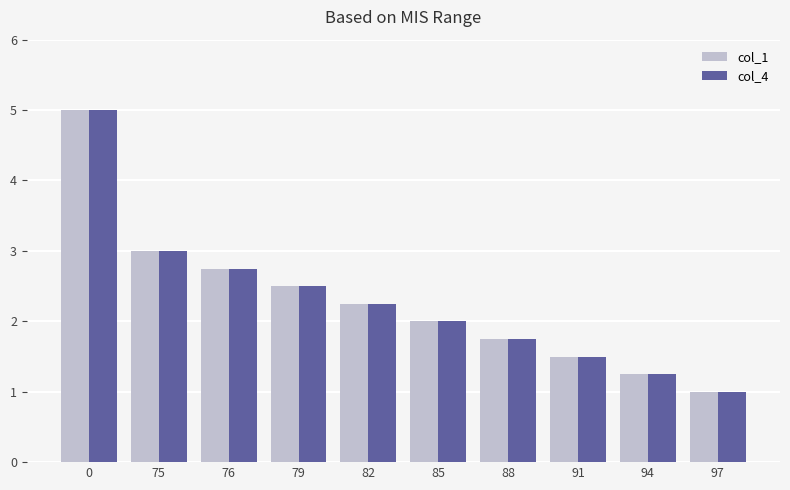

What is the value of the col_1 bar at the 10th from the left?

1.0